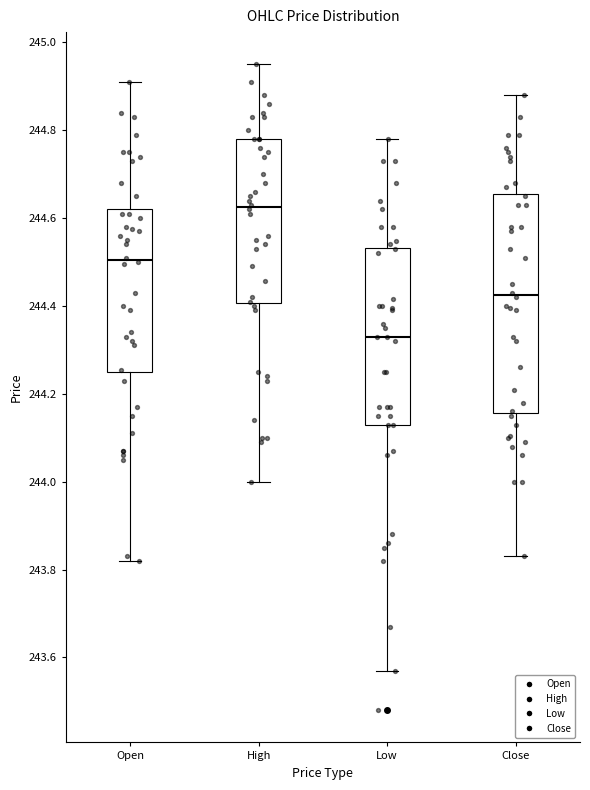

Reading left to right, transcribe this box plot: for each box, give where its median line is, the range the box spans, and where its two whiskers end, as read against the y-axis. The values are not printed on the chart, so give them approximately, as read against the axis.

Open: median 244.50, box 244.24 to 244.62, whiskers 243.82 to 244.92
High: median 244.62, box 244.40 to 244.78, whiskers 244.00 to 244.96
Low: median 244.34, box 244.12 to 244.54, whiskers 243.58 to 244.78
Close: median 244.42, box 244.16 to 244.66, whiskers 243.84 to 244.88